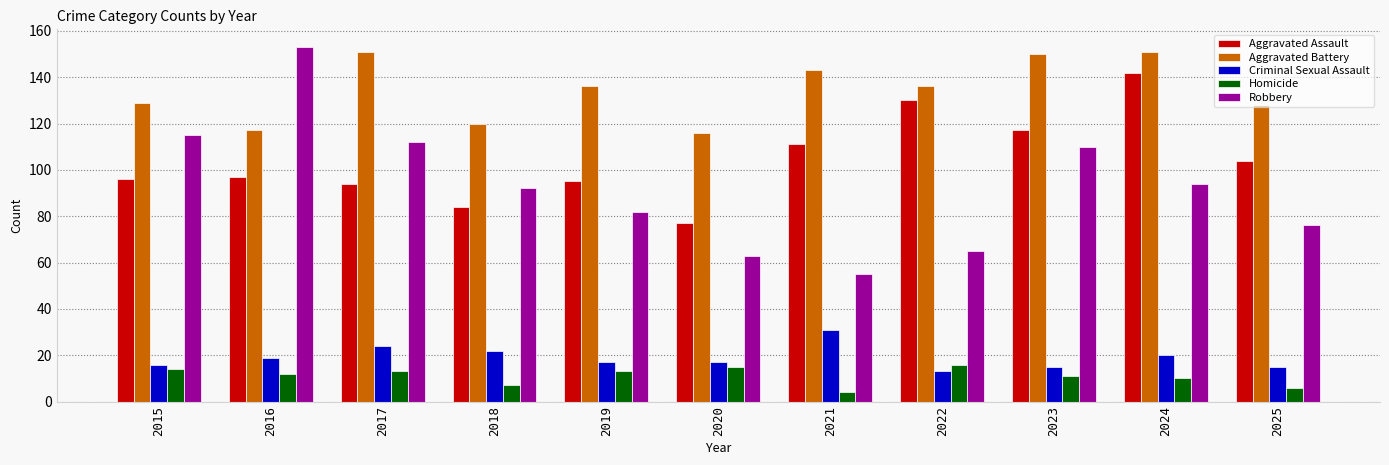

What value does the Aggravated Assault series have at 2015?

96